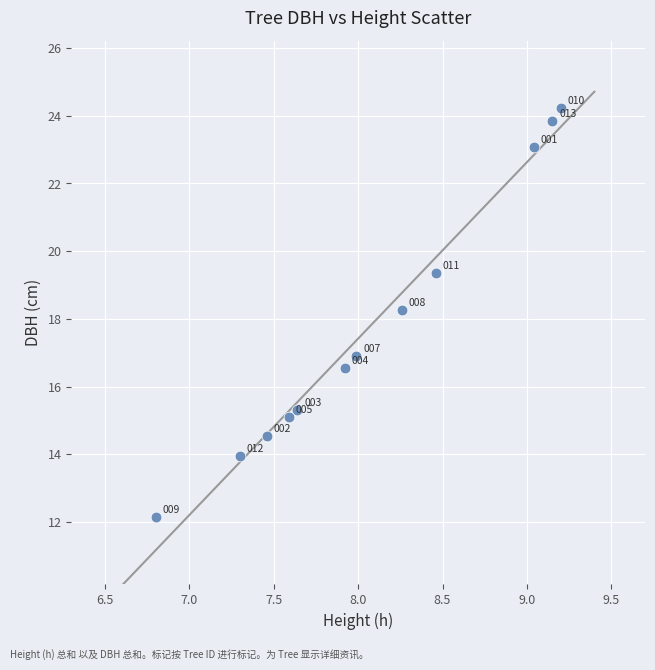

What is the average Y value?

17.8